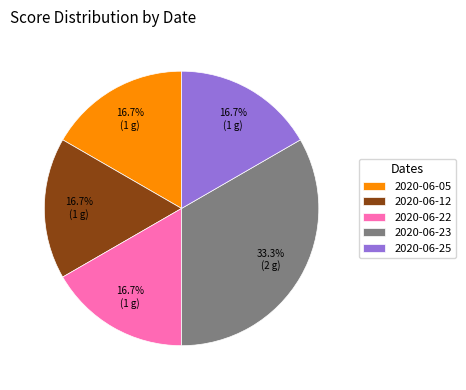

Which slice is the largest?

2020-06-23